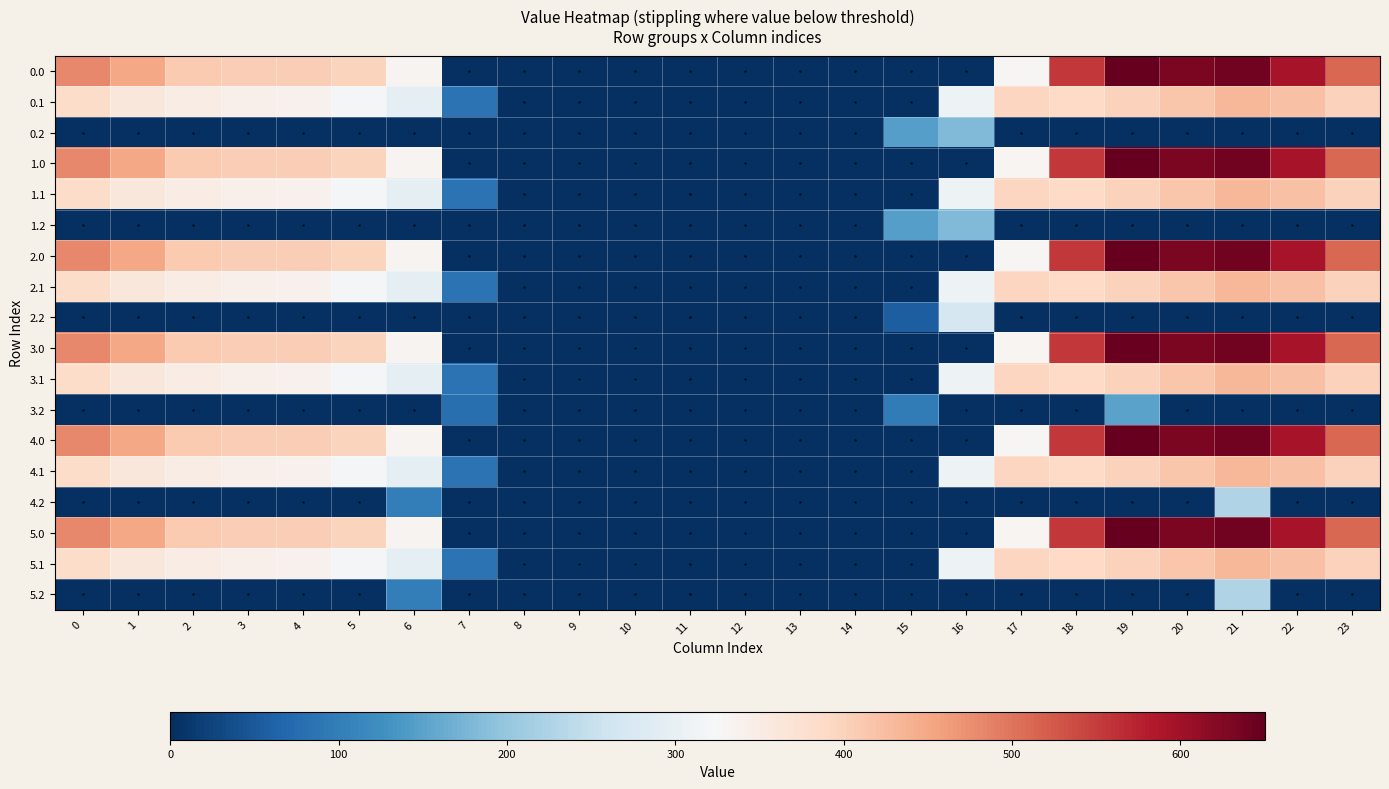

Rank the series by their maximum value, from lowest to highest.

3.2, 0.2, 1.2, 4.2, 5.2, 2.2, 0.1, 1.1, 2.1, 3.1, 4.1, 5.1, 3.0, 0.0, 1.0, 2.0, 4.0, 5.0